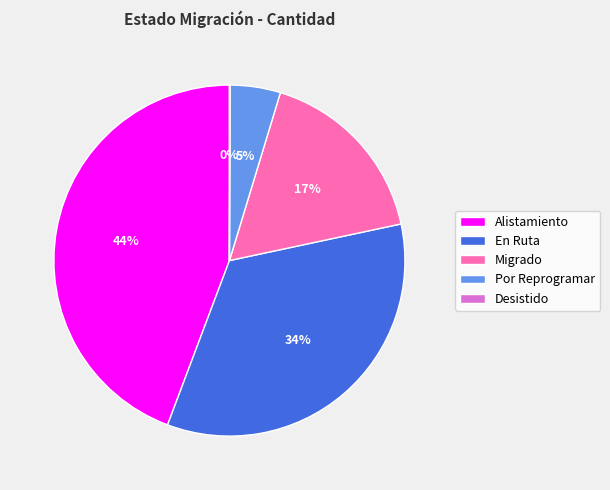

Is there a majority slice in this chart?

No